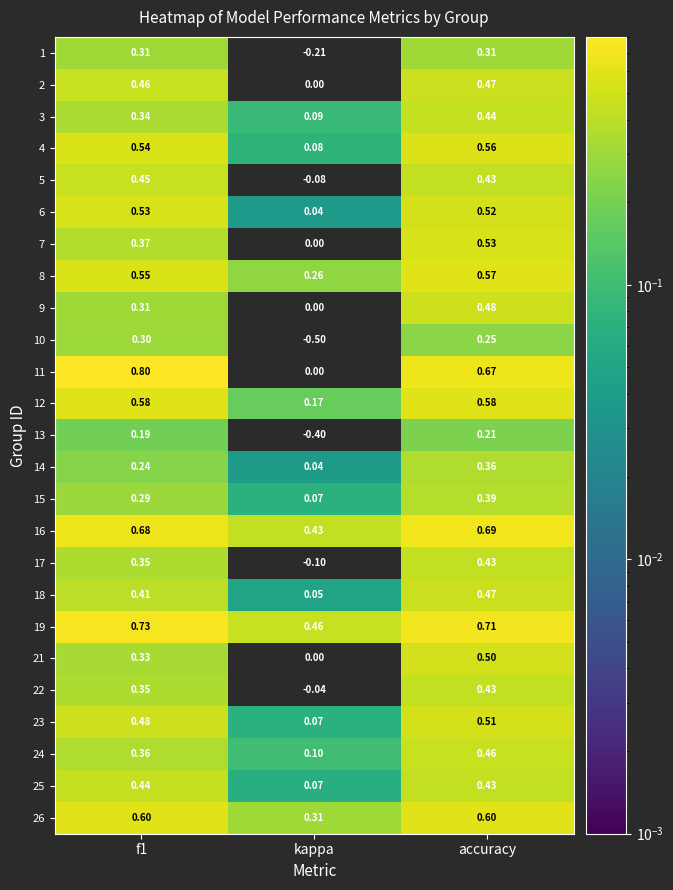

At which category does the chart reach its minimum across all series?

kappa